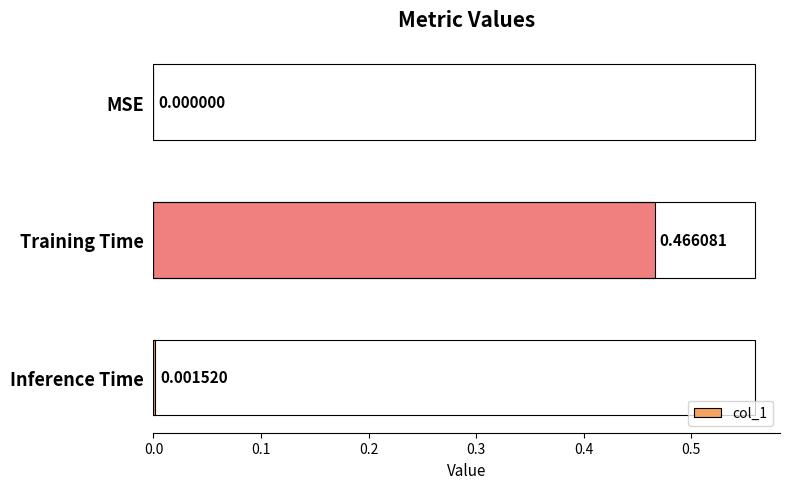

Which has a higher value, Training Time or MSE?

Training Time